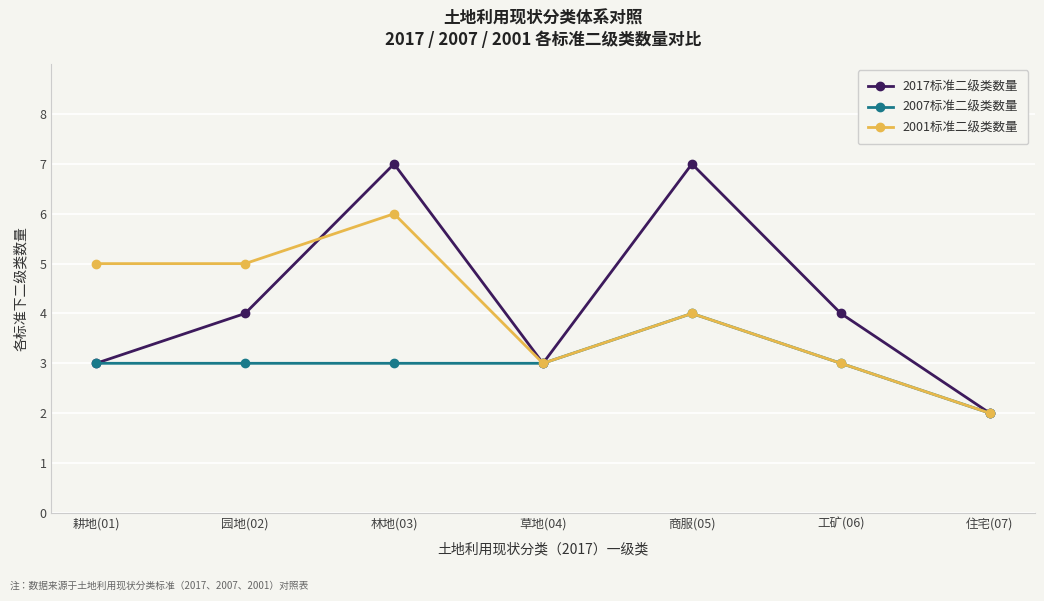

Reading right to left, extract all data points from this chart.

2017标准二级类数量: 住宅(07)=2	工矿(06)=4	商服(05)=7	草地(04)=3	林地(03)=7	园地(02)=4	耕地(01)=3
2007标准二级类数量: 住宅(07)=2	工矿(06)=3	商服(05)=4	草地(04)=3	林地(03)=3	园地(02)=3	耕地(01)=3
2001标准二级类数量: 住宅(07)=2	工矿(06)=3	商服(05)=4	草地(04)=3	林地(03)=6	园地(02)=5	耕地(01)=5